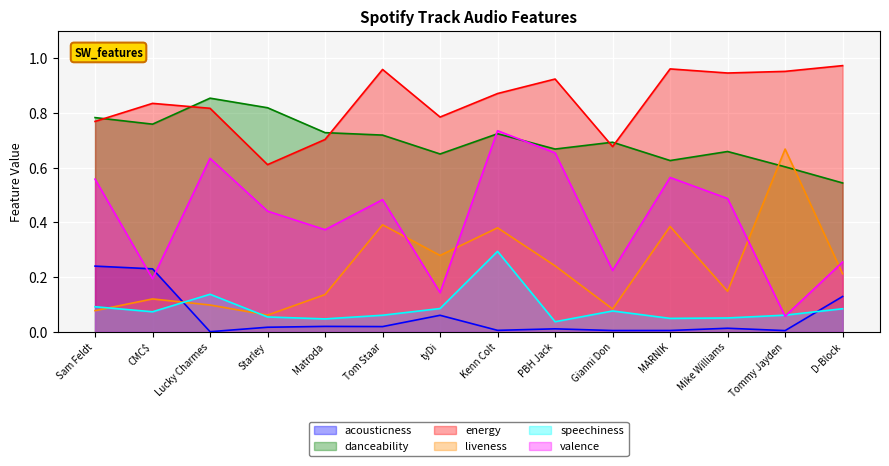

What is the maximum value for danceability?

0.9